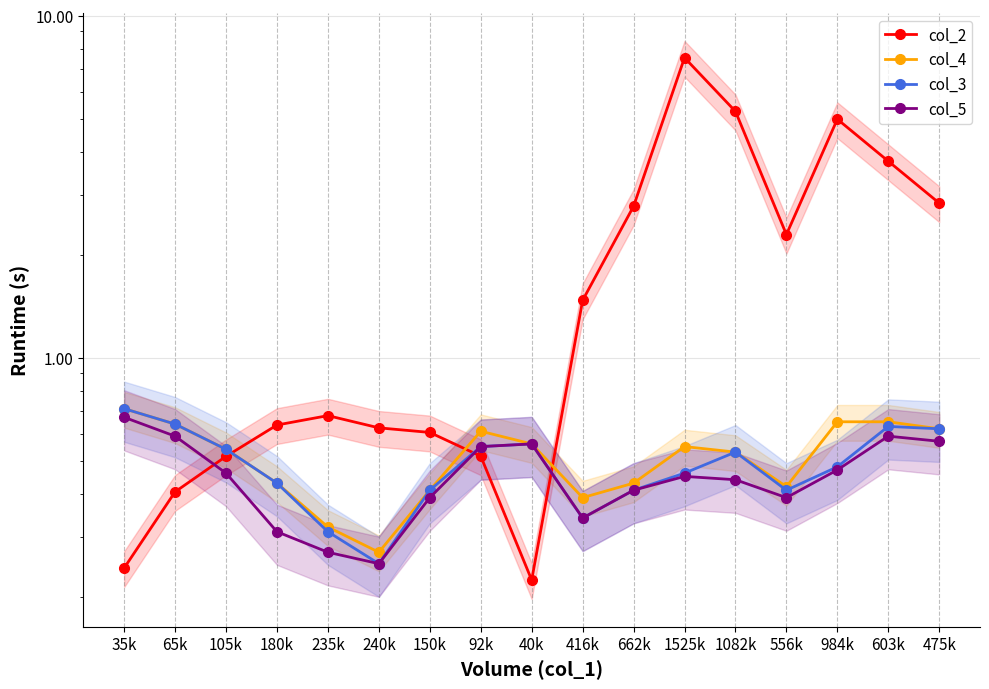

How many distinct data groups are displayed?

4